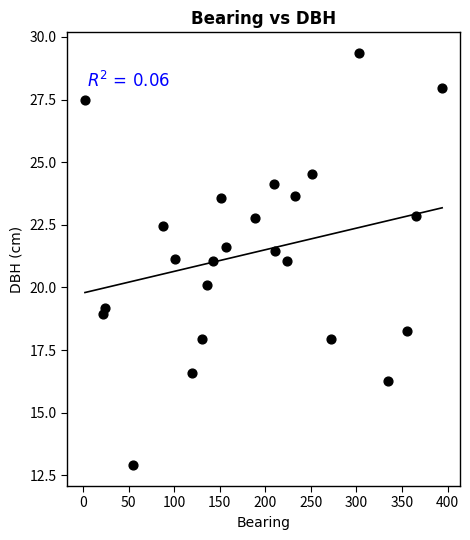

What is the range of X values (max minus min)?

392.0